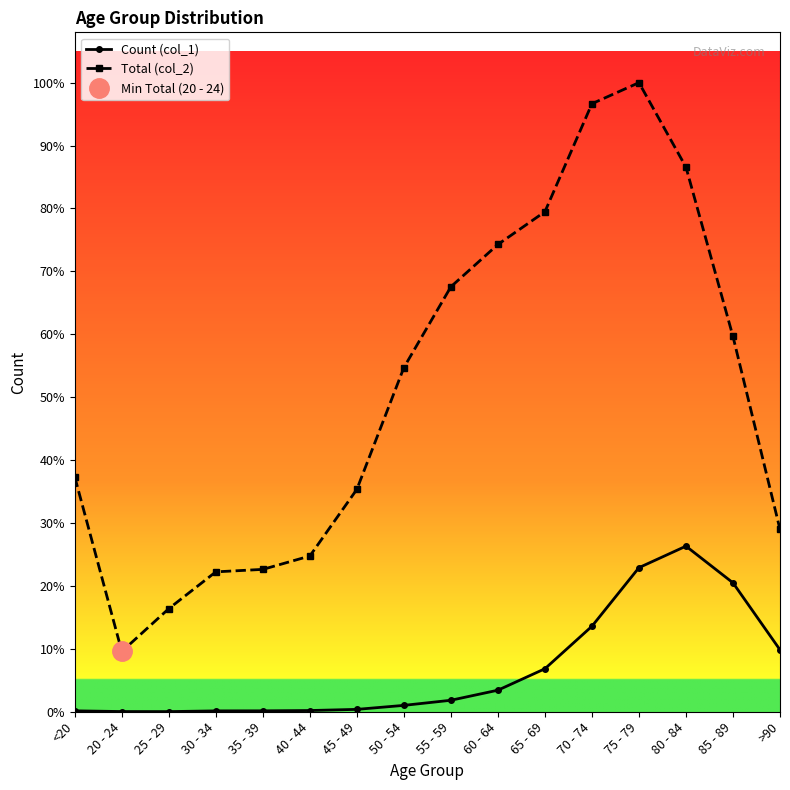

The Count (col_1) series shows 18 at 35 - 39. True or false?

True